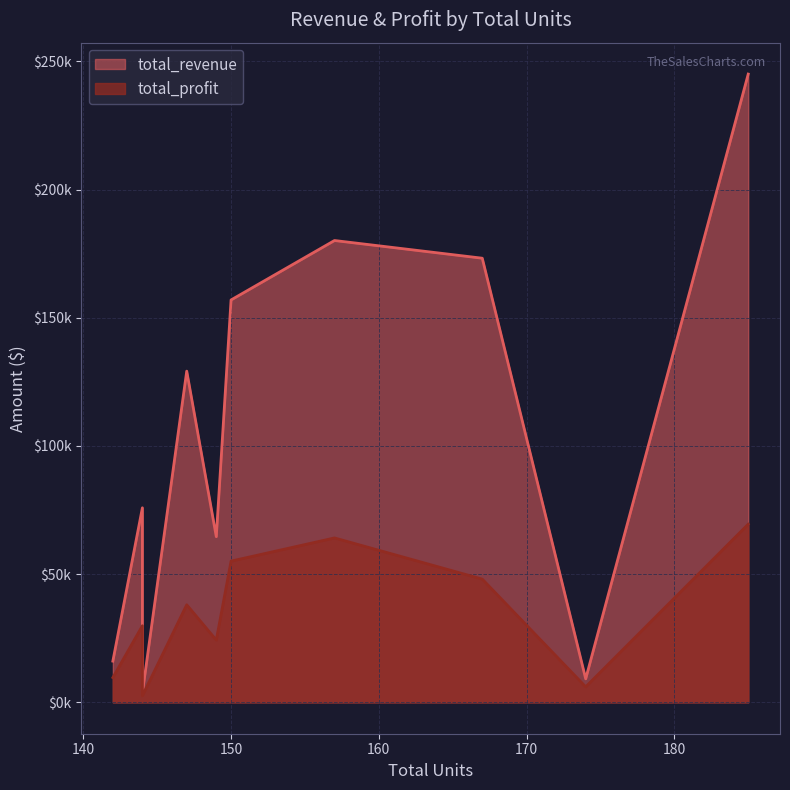

How many data points in total_profit are less than 38044?

5